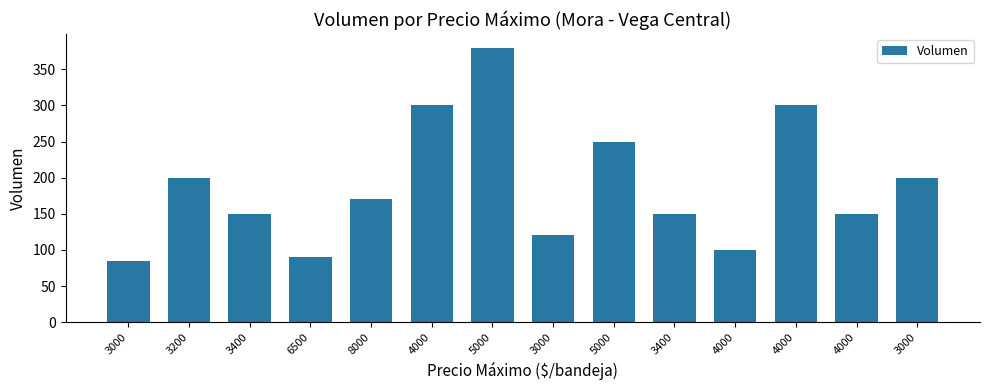

What is the difference between the values at 4000 and 5000?

80